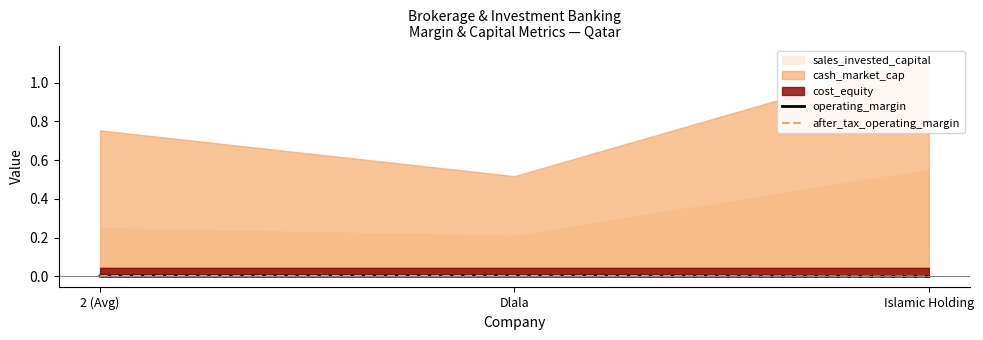

How many operating_margin values are between 0 and 1?

3